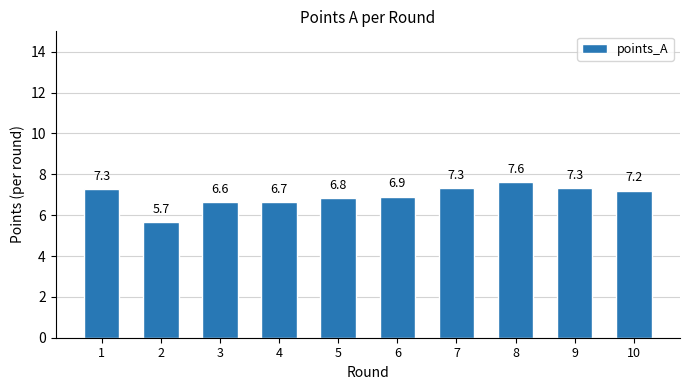

What is the difference between the maximum and minimum values?

2.0